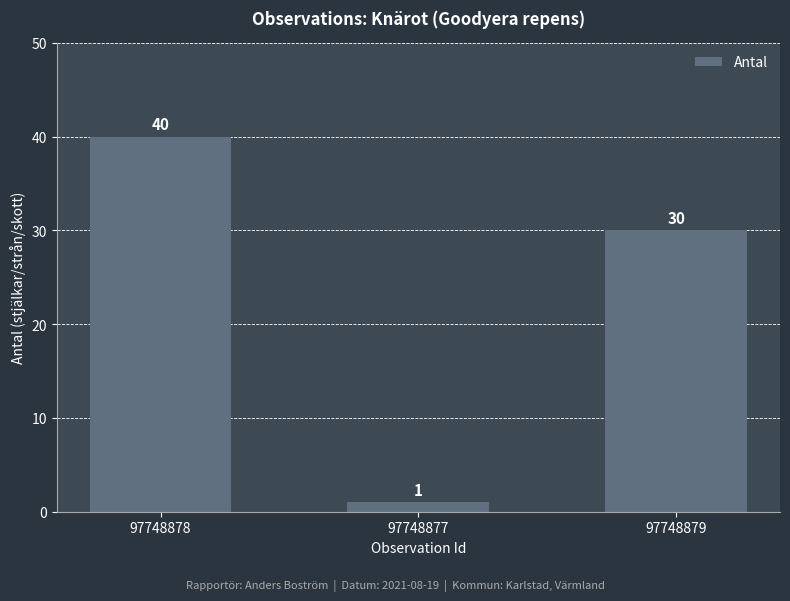

Reading left to right, extract all data points from this chart.

40	1	30